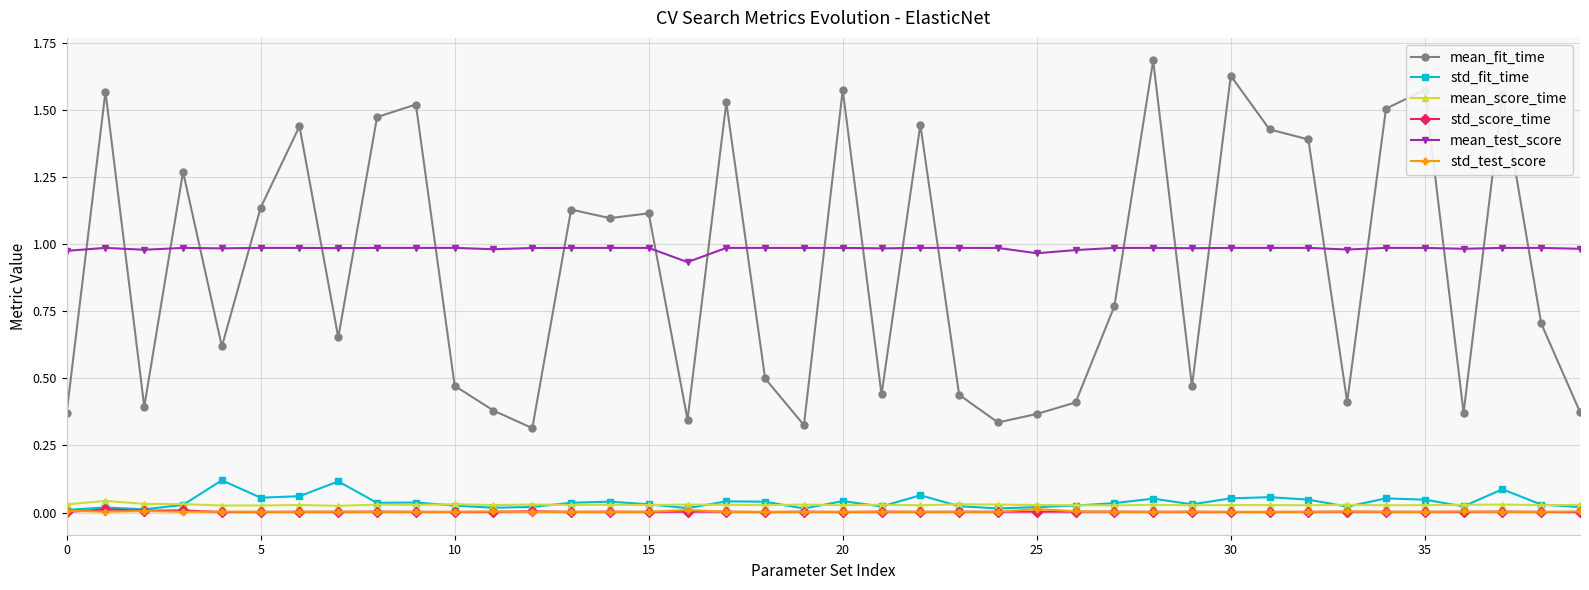

How many mean_score_time values are between 0 and 1?

40